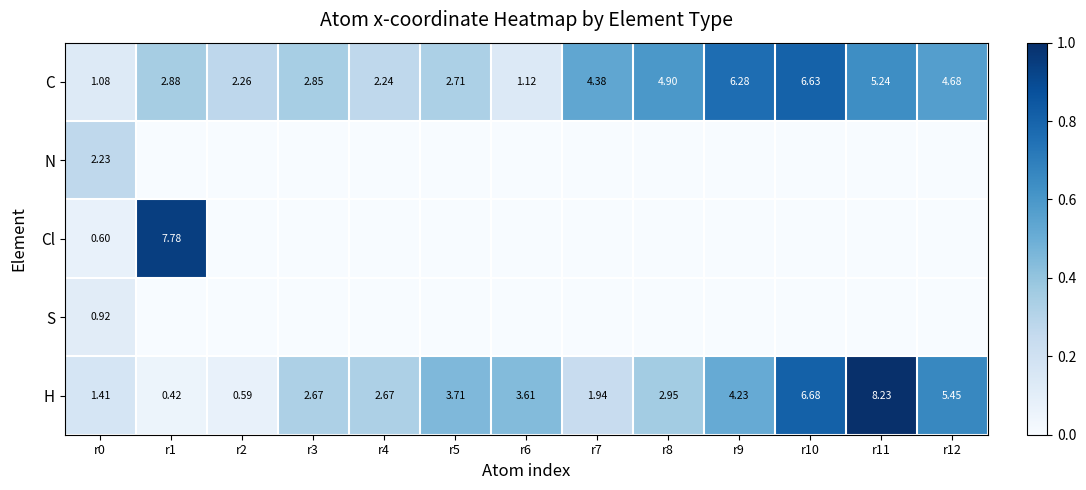

The value of Cl at r3 is 0.0. True or false?

True